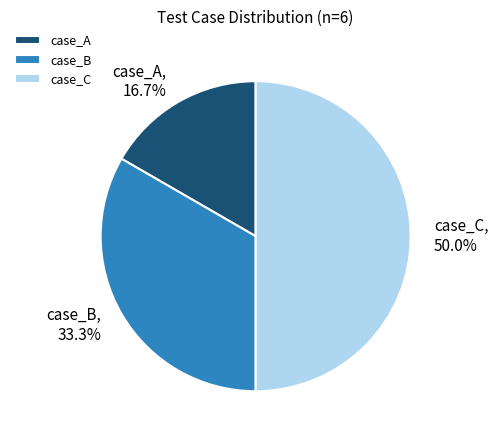

What is the smallest slice in the pie chart?

case_A